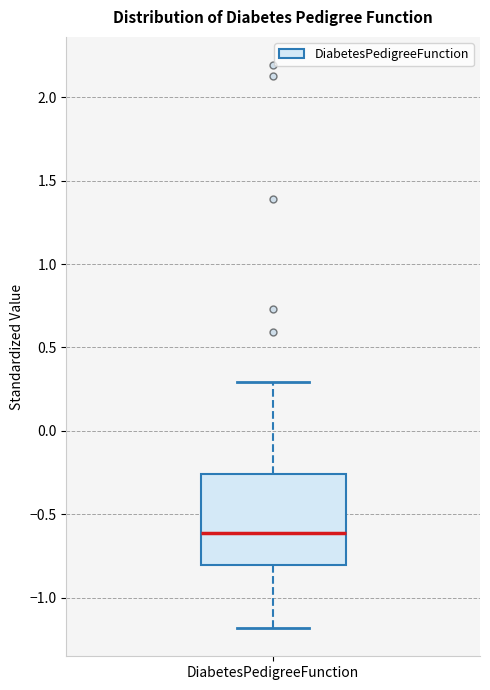

Read this box plot against the y-axis: the position of the median line, the range covered by the box, and the ends of both whiskers. The values are not printed on the chart, so give them approximately, as read against the axis.

median -0.60, box -0.80 to -0.25, whiskers -1.20 to 0.30